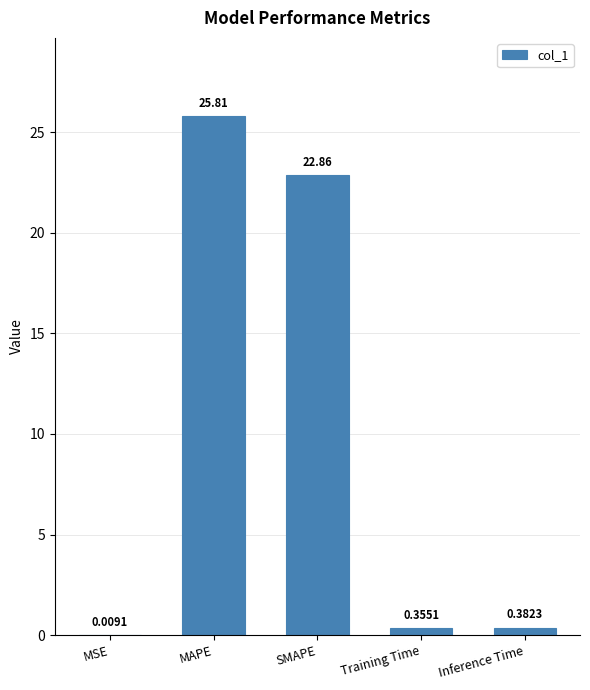

At which category does the chart reach its peak across all series?

MAPE